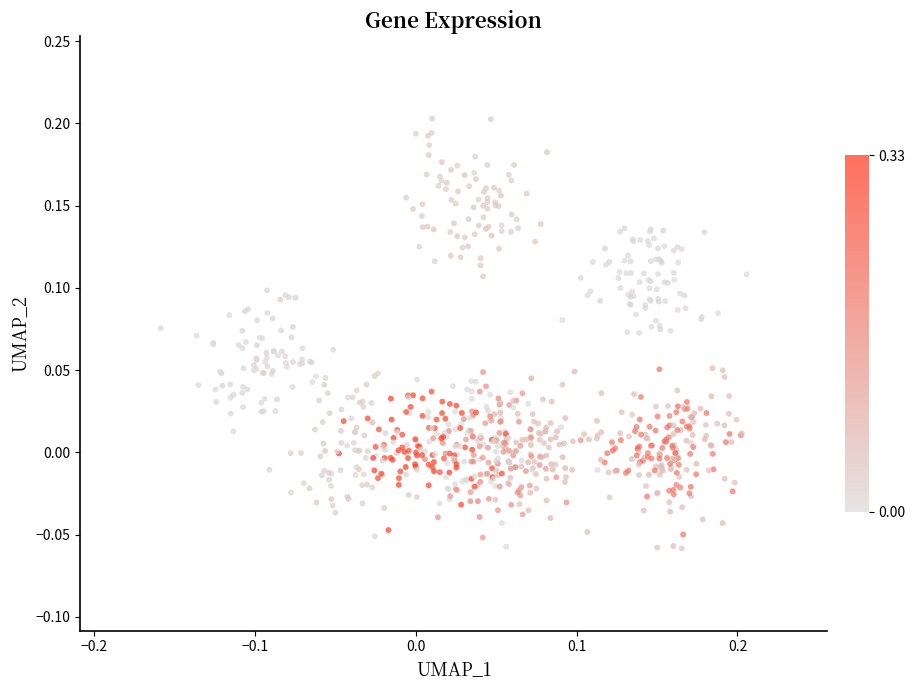

What is the range of Y values (max minus min)?

0.3